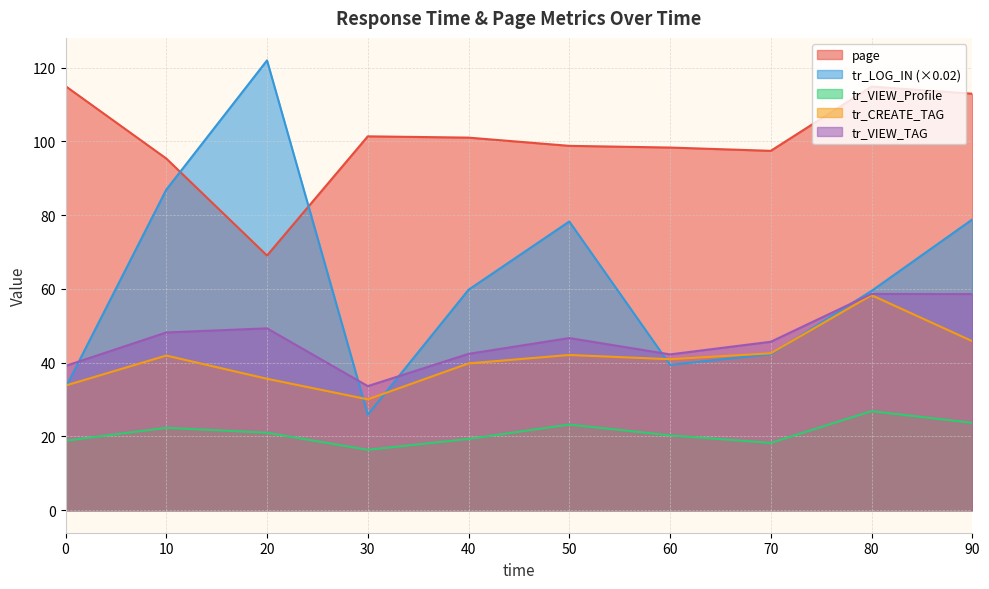

The tr_VIEW_Profile series shows 26.2 at 30. True or false?

False